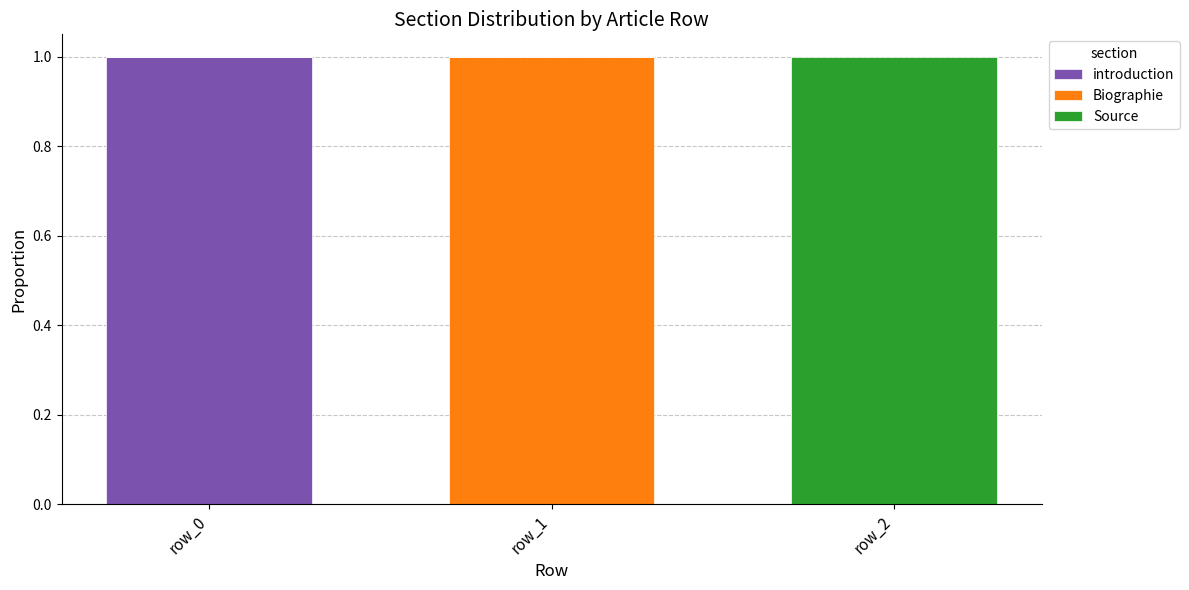

Reading right to left, list the values for the introduction series.

row_2=0	row_1=0	row_0=1